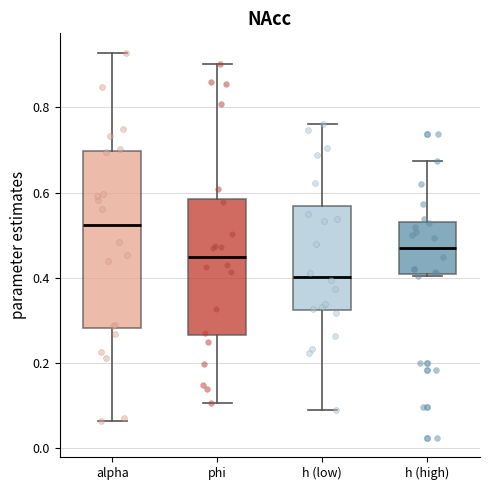

Reading left to right, transcribe this box plot: for each box, give where its median line is, the range the box spans, and where its two whiskers end, as read against the y-axis. The values are not printed on the chart, so give them approximately, as read against the axis.

alpha: median 0.52, box 0.28 to 0.70, whiskers 0.06 to 0.92
phi: median 0.44, box 0.26 to 0.58, whiskers 0.10 to 0.90
h (low): median 0.40, box 0.32 to 0.56, whiskers 0.10 to 0.76
h (high): median 0.48, box 0.40 to 0.54, whiskers 0.40 to 0.68